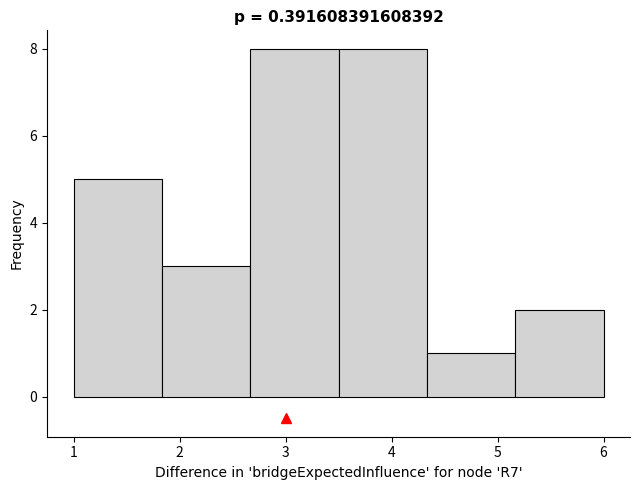

Reading left to right, list every bar in this chart as the range it spans on the x-axis followed by its height. Neither the bar edges nor the heights are printed on the chart, so give them approximately, as read against the axes.

1.0 to 1.8: 5
1.8 to 2.7: 3
2.7 to 3.5: 8
3.5 to 4.3: 8
4.3 to 5.2: 1
5.2 to 6.0: 2